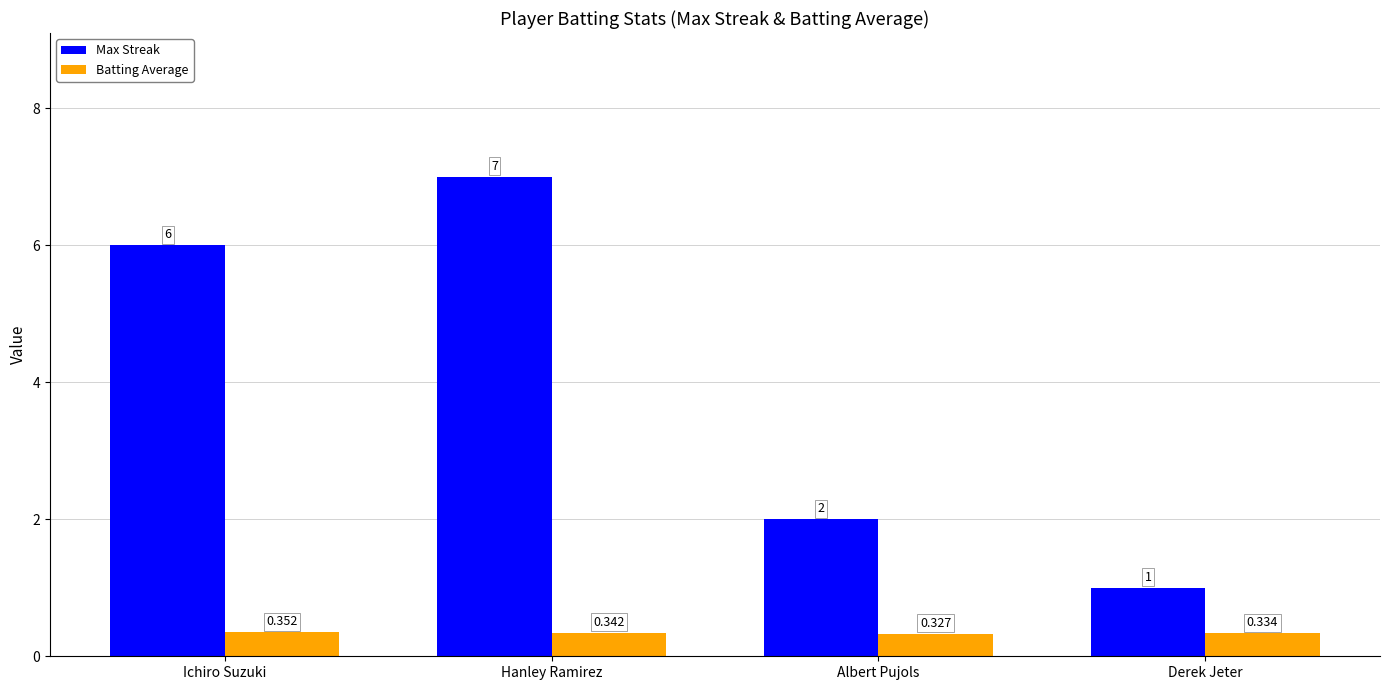

How many categories are shown in the chart?

4